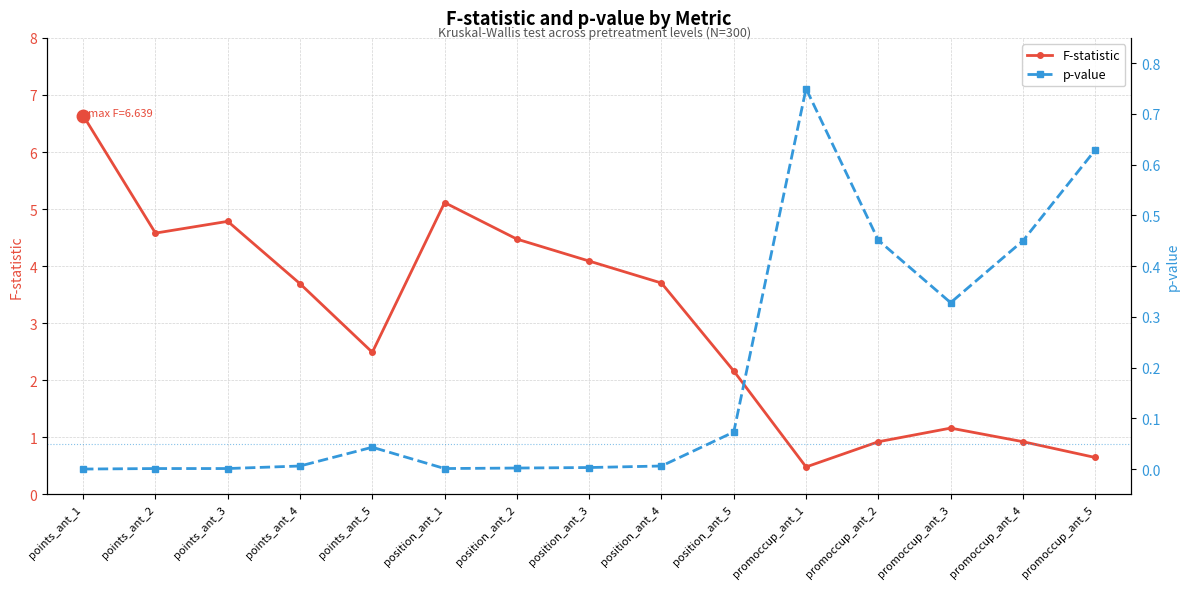

List the series in order of their overall mean, highest first.

F-statistic, p-value